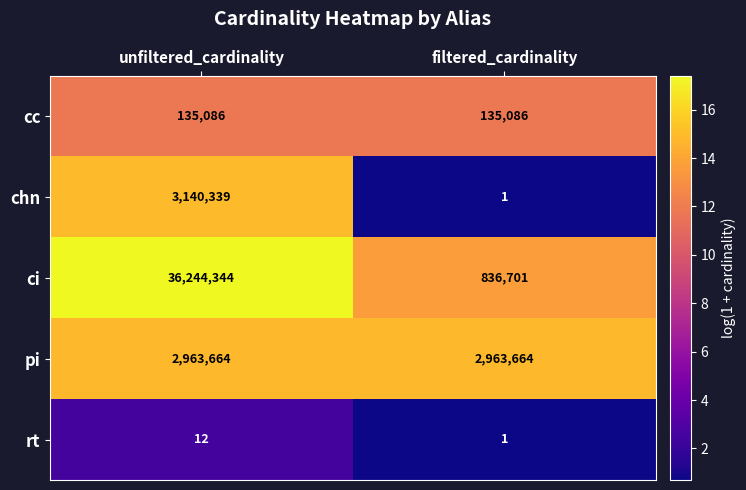

The pi series shows 4632572 at filtered_cardinality. True or false?

False